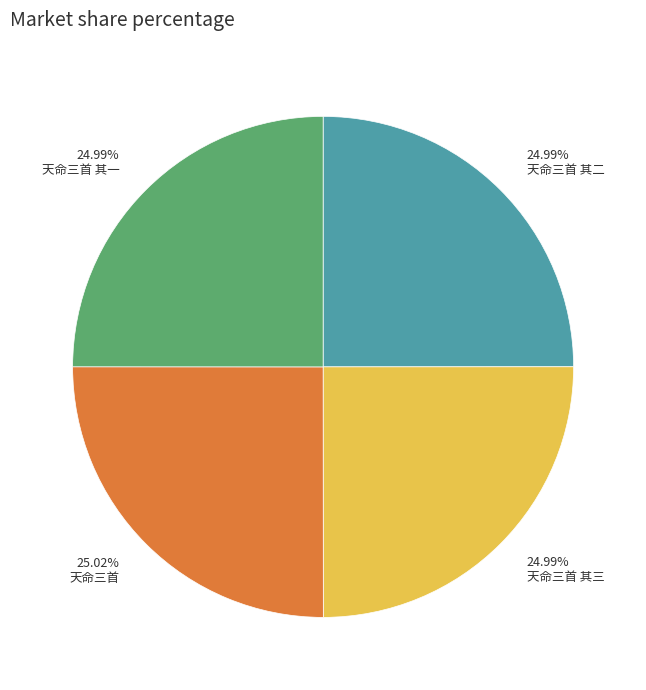

To the nearest percent, what is the combined percentage of 天命三首 其三 and 天命三首 其一?

50%